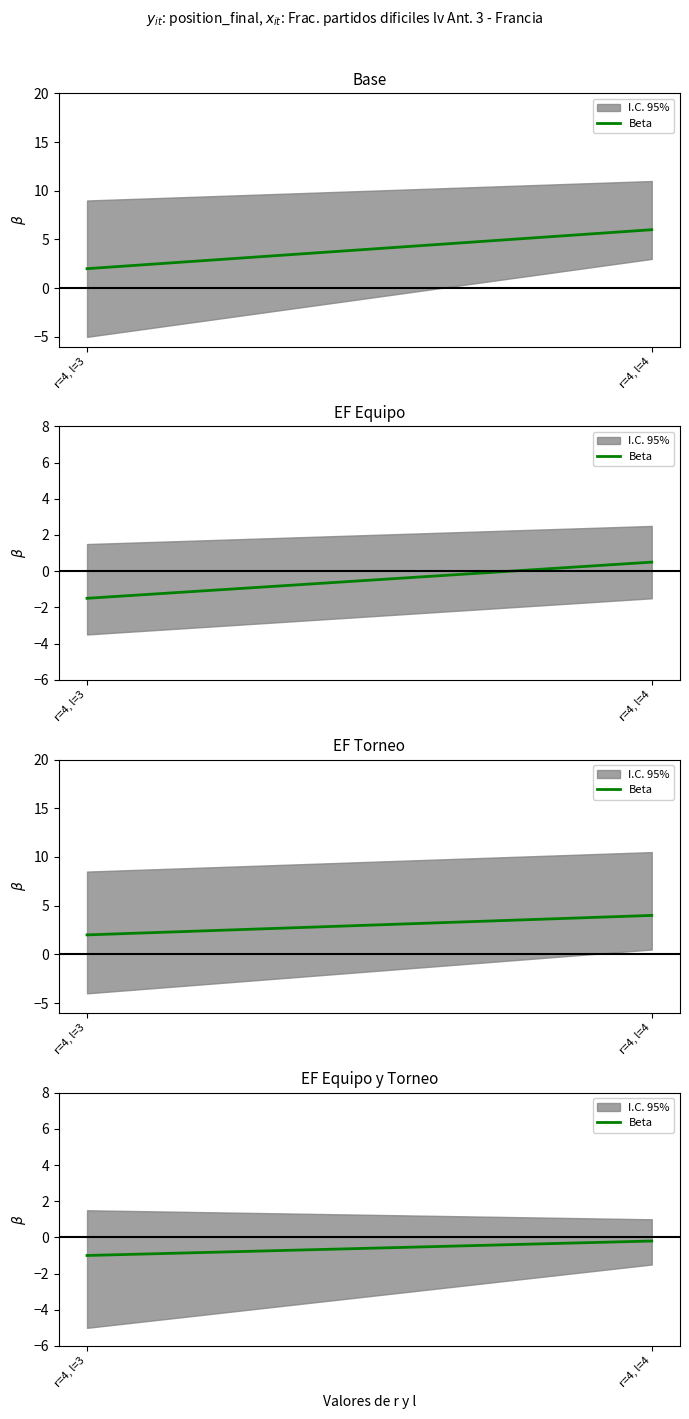

What is the difference between the values at r=4, l=3 and r=4, l=4?

0.8